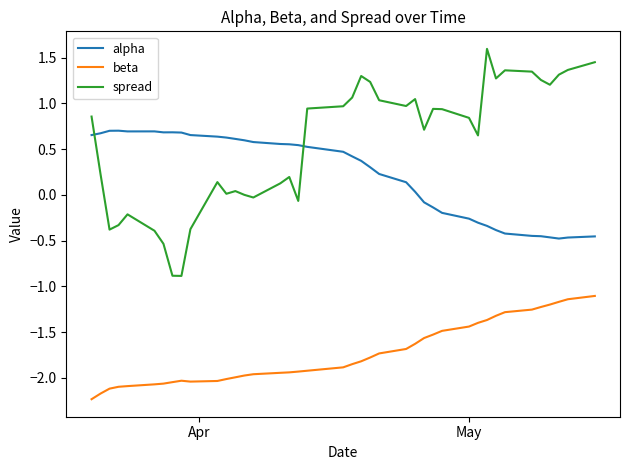

How many distinct data groups are displayed?

3